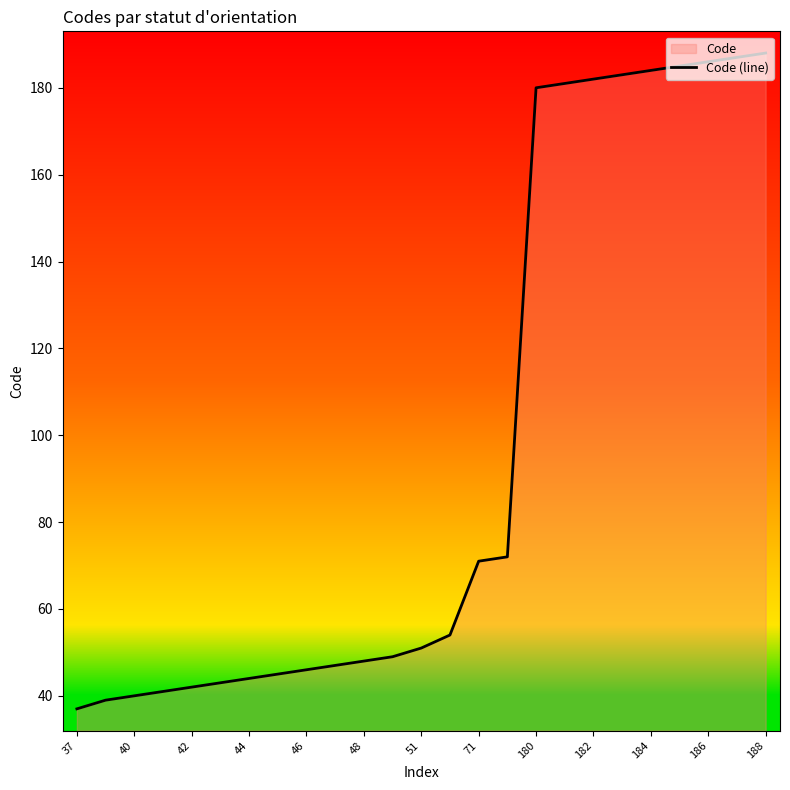

What is the average value?

97